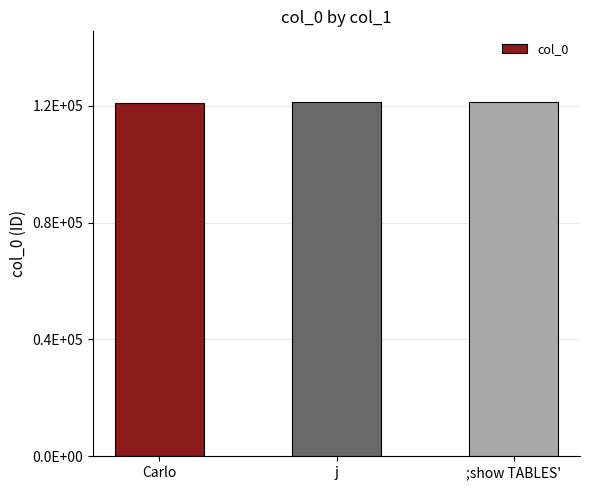

What is the label of the 1st bar from the right?

;show TABLES'